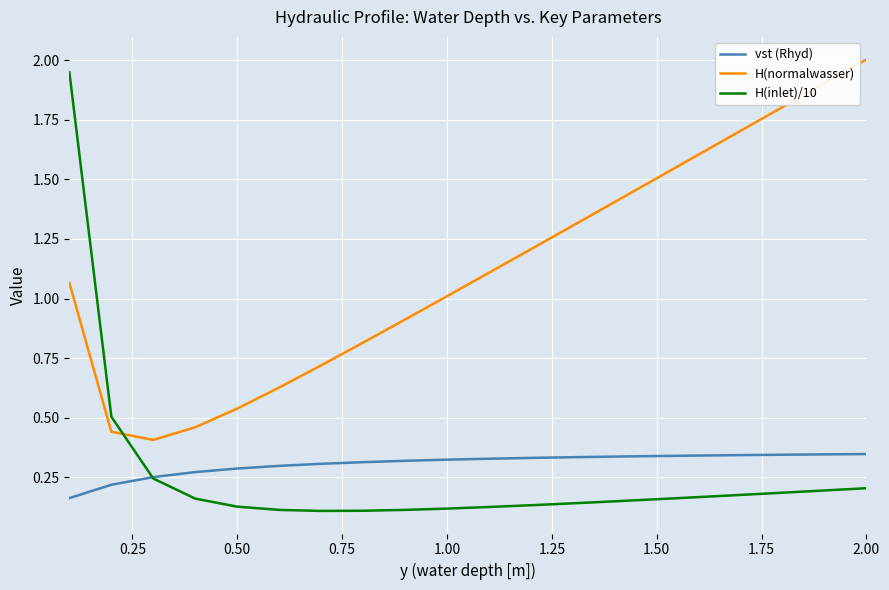

Which series has the widest spread of values?

H(inlet)/10